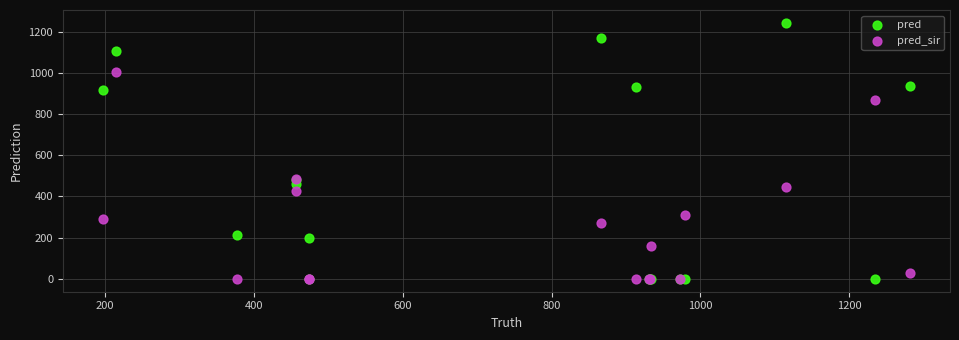

What are all the series names shown in the legend?

pred, pred_sir